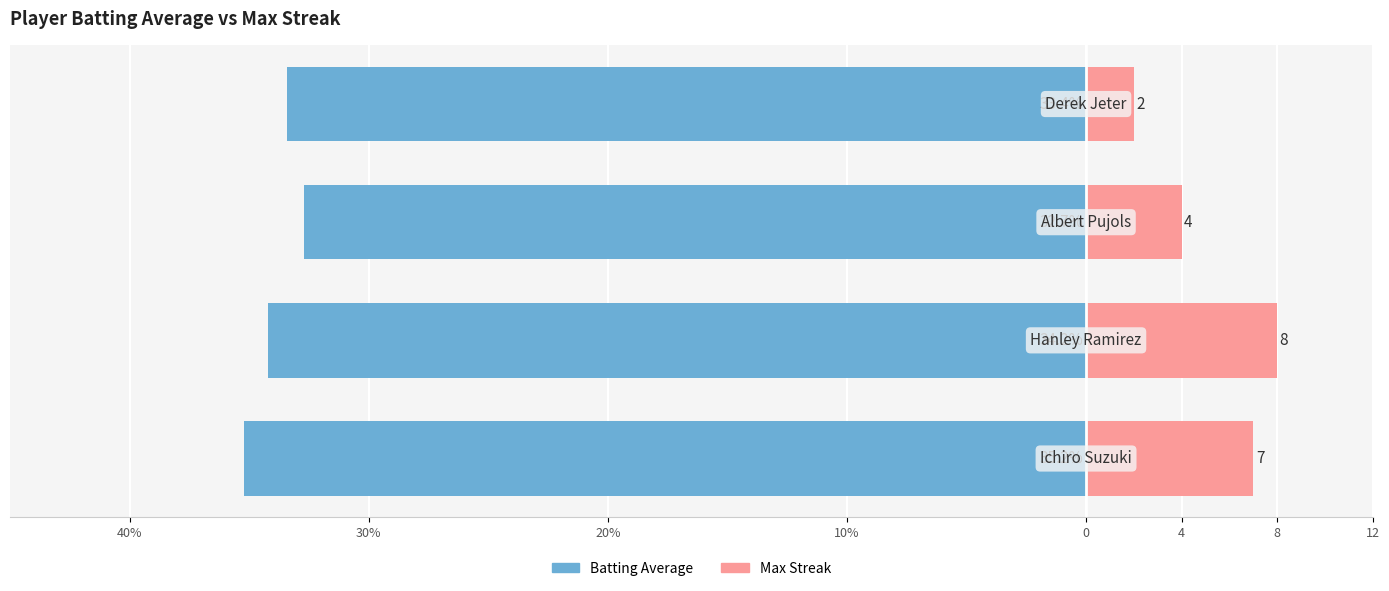

Reading left to right, transcribe all the data shown in this chart.

Batting Average: -35.2	-34.2	-32.7	-33.4
Max Streak: 7.0	8.0	4.0	2.0